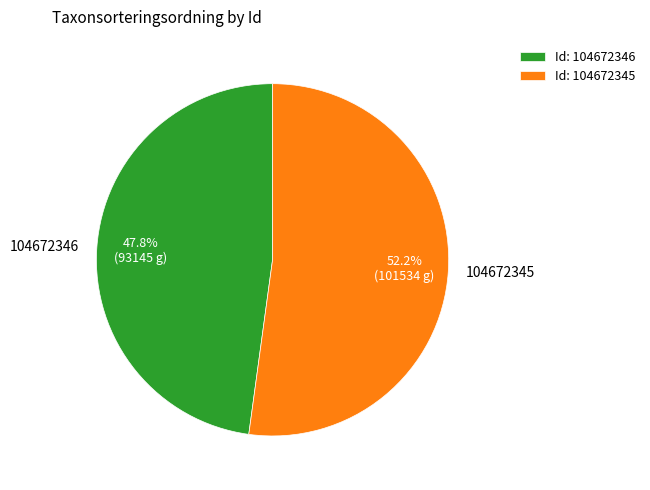

How many slices are in this pie chart?

2